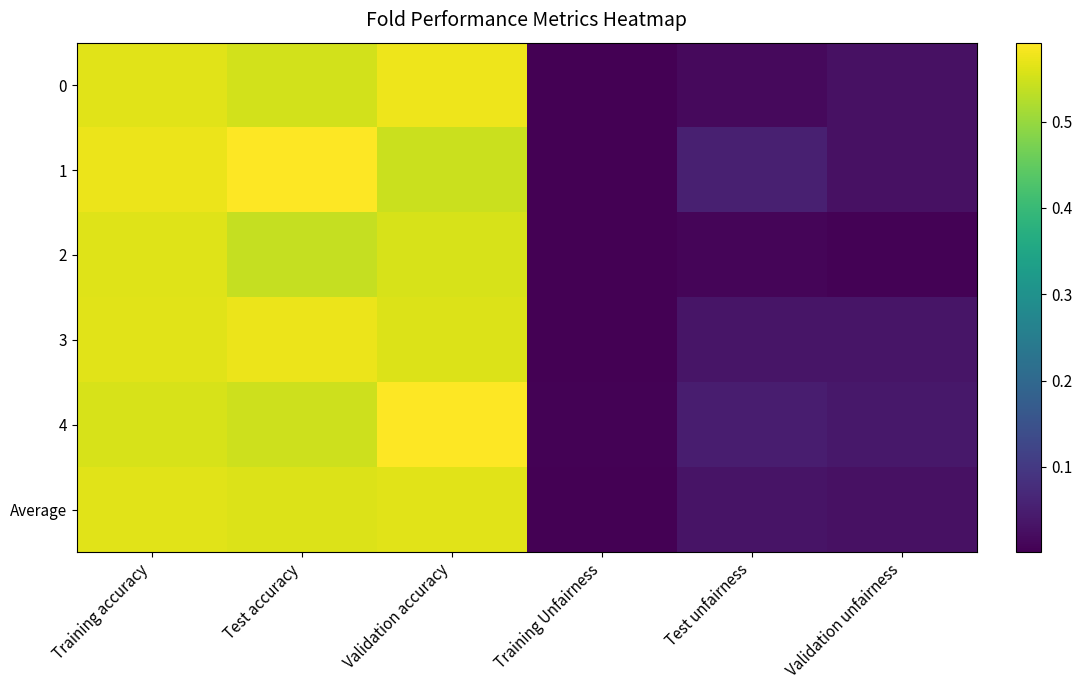

How many distinct data groups are displayed?

6